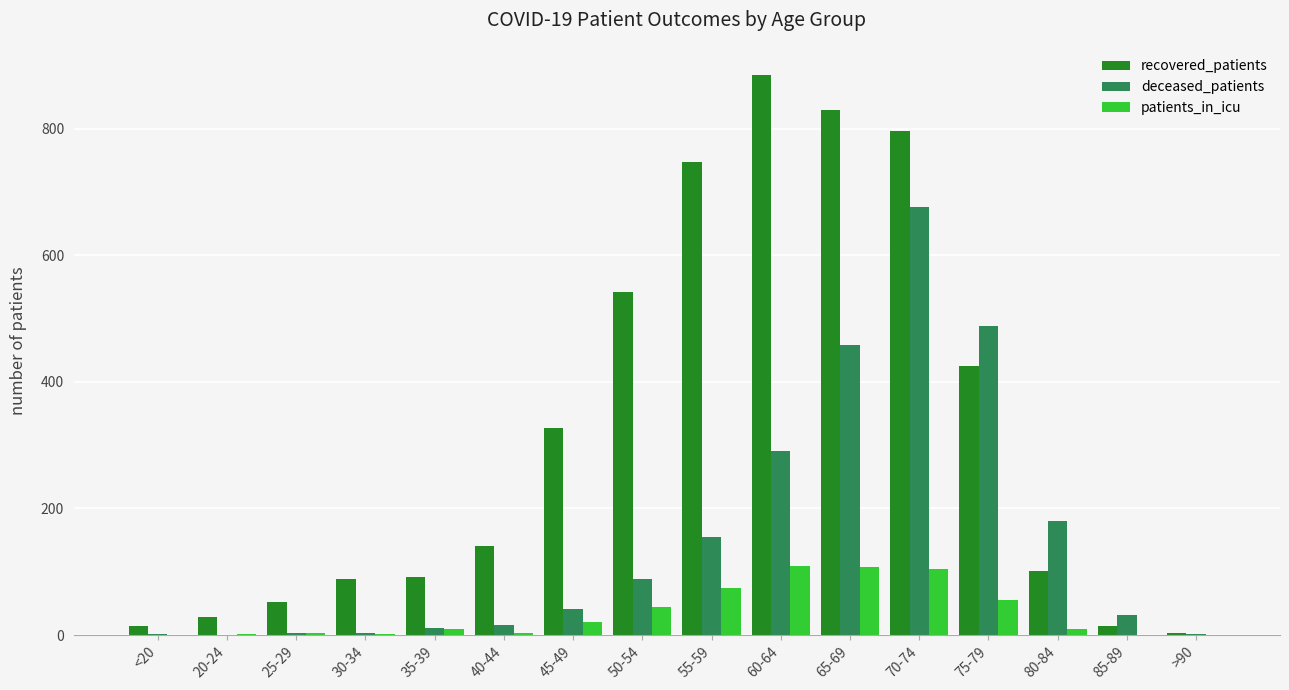

What is the sum of the patients_in_icu values at 75-79 and 60-64?

165